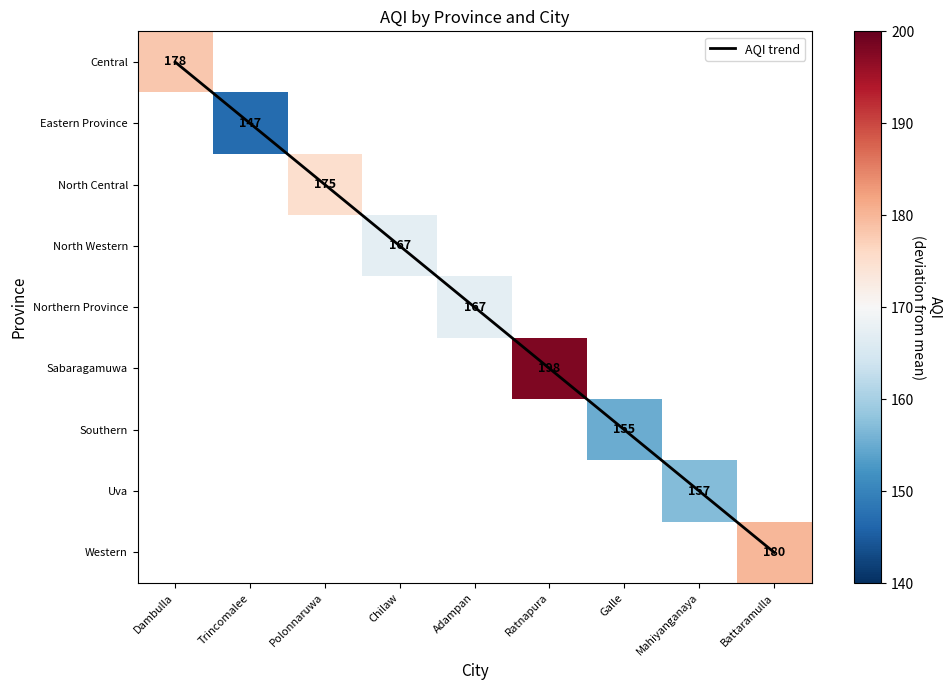

What is the maximum value shown in the chart?

198.0